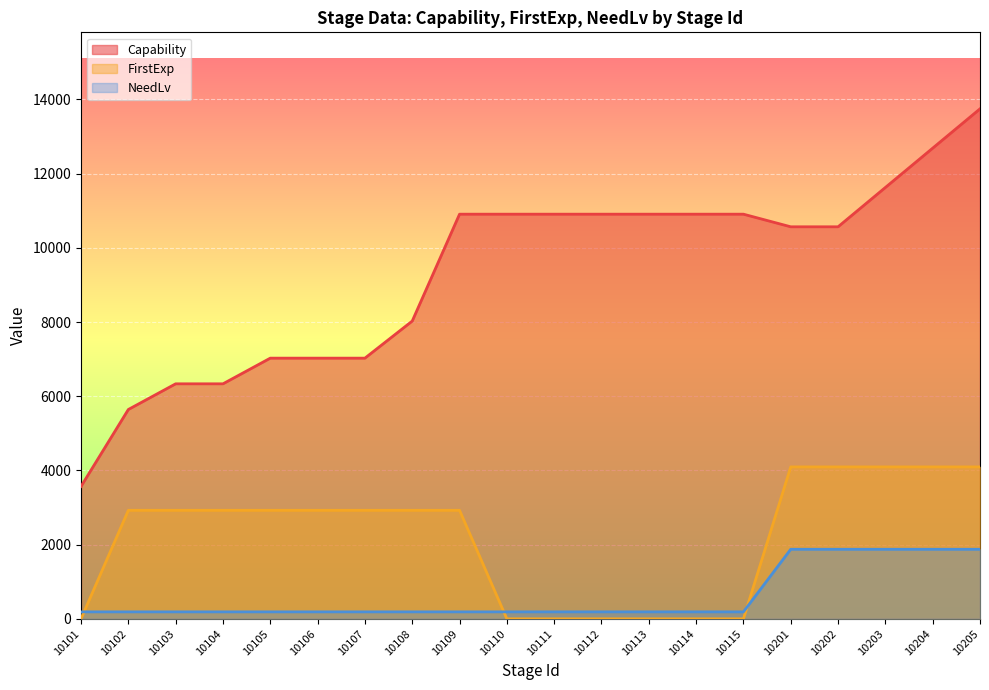

Rank the categories by FirstExp value from lowest to highest.

10101, 10110, 10111, 10112, 10113, 10114, 10115, 10102, 10103, 10104, 10105, 10106, 10107, 10108, 10109, 10201, 10202, 10203, 10204, 10205